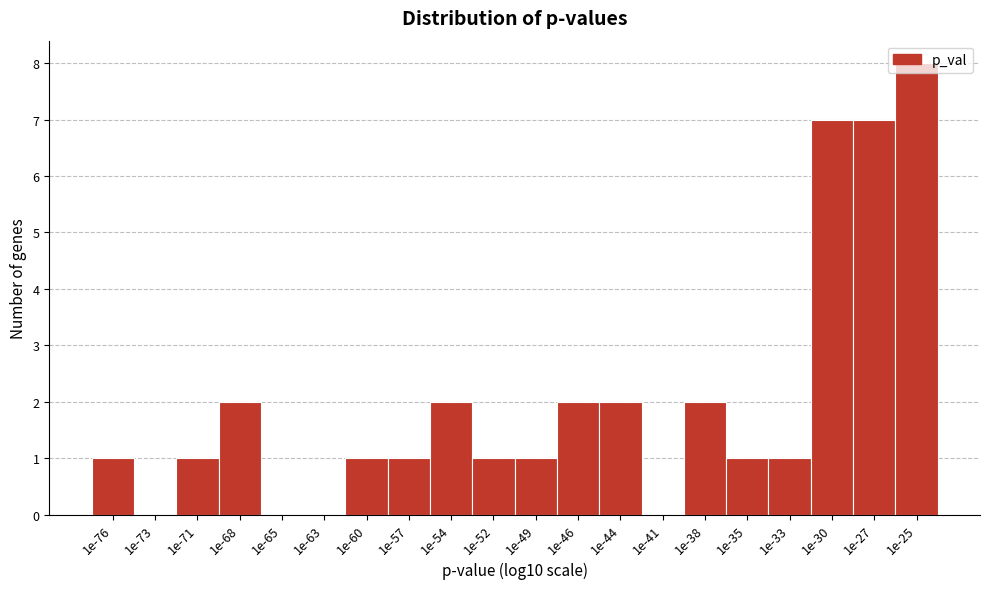

Between 1e-27 and 1e-35, which is larger?

1e-27